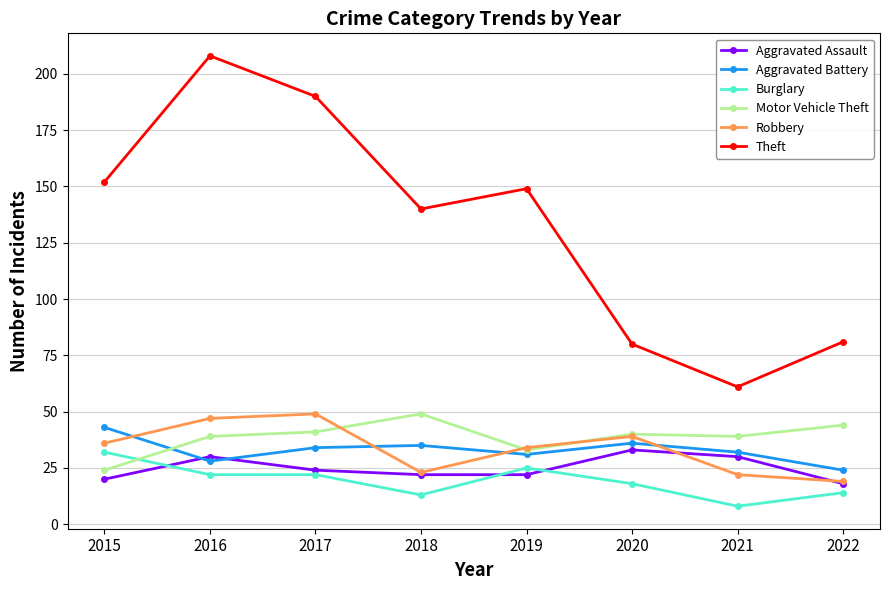

What is the approximate value of Aggravated Battery at 2021, to the nearest 10?

30